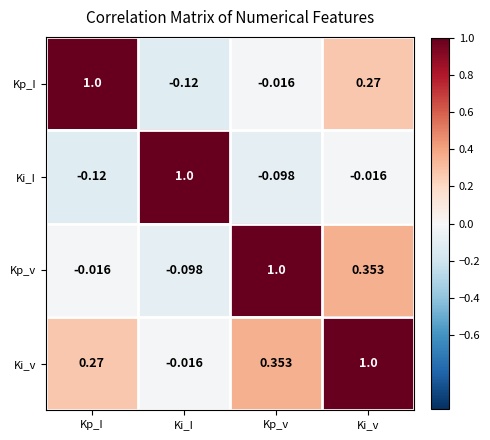

At which label does Kp_v reach its minimum?

Ki_I